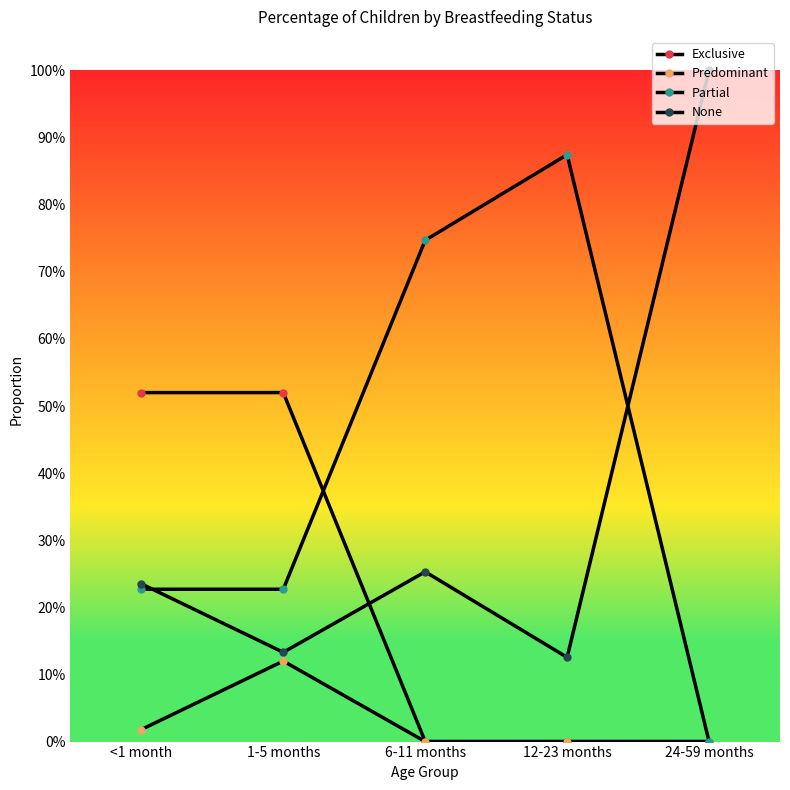

True or false: Predominant and None intersect in this chart.

False